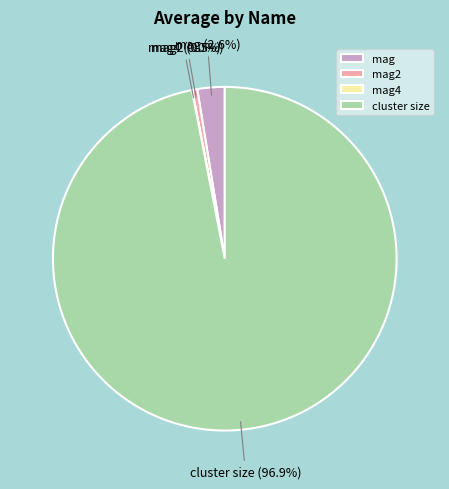

Which category has the biggest portion of the pie?

cluster size